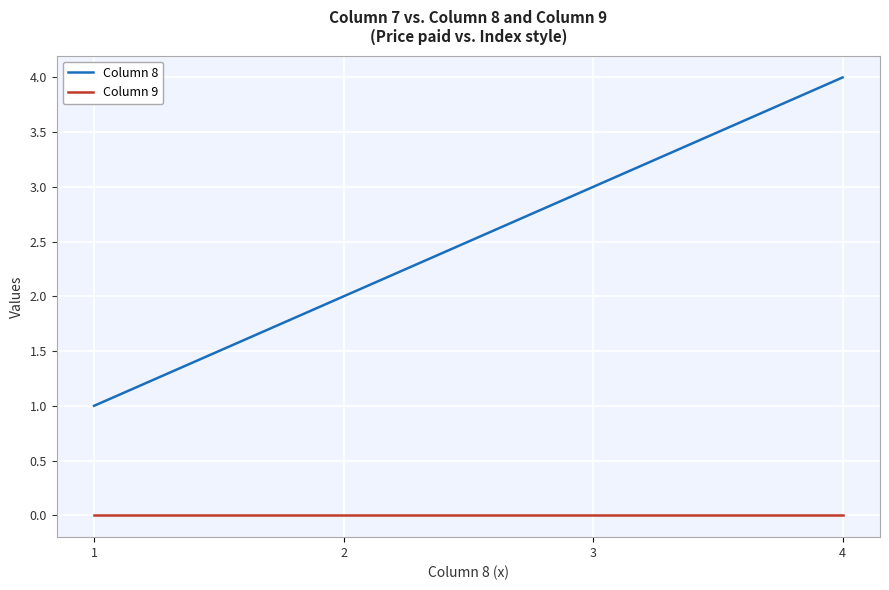

List the series in order of their overall mean, highest first.

Column 8, Column 9